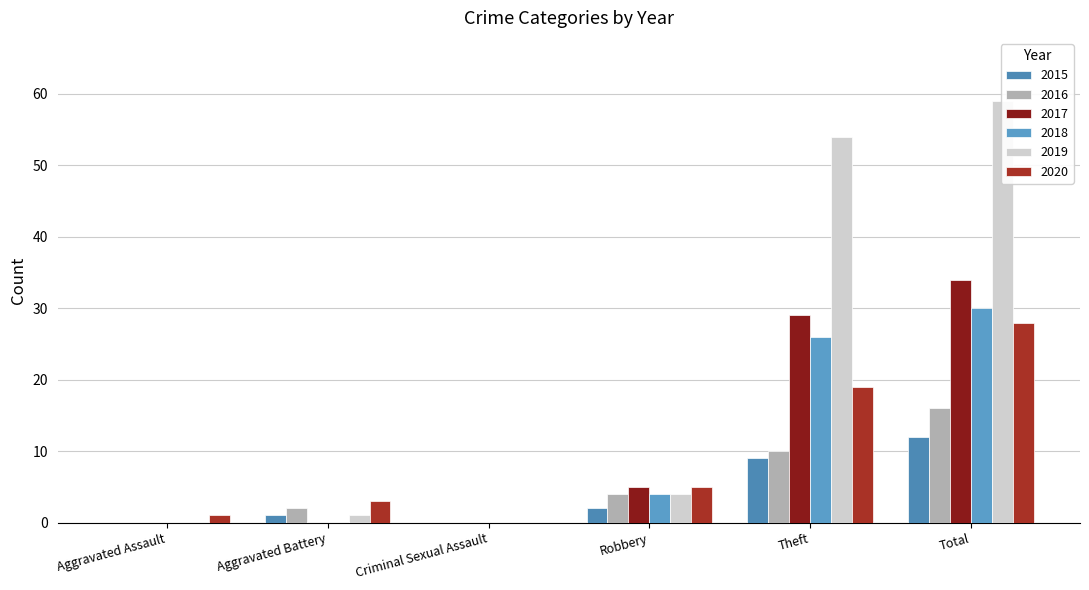

How many data points in 2020 are above 5?

2